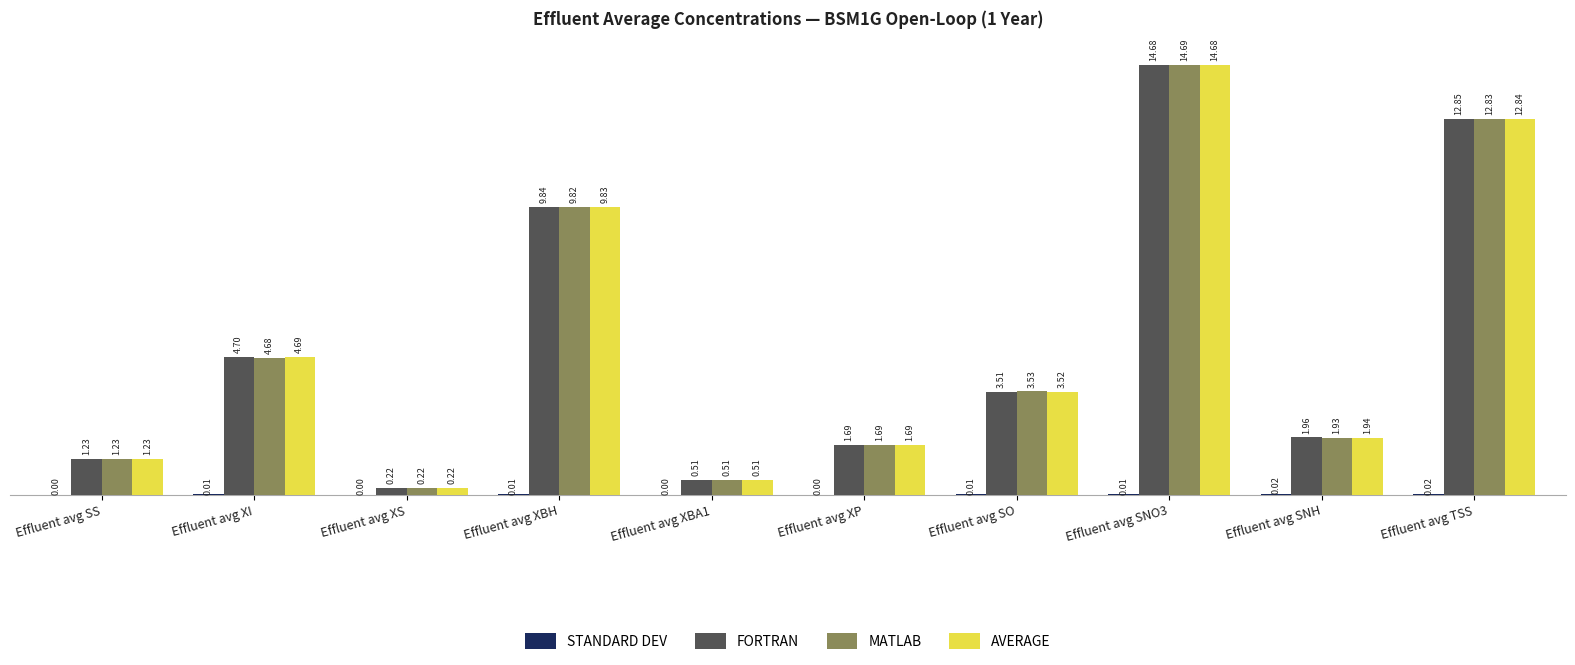

What is the sum of the FORTRAN values at Effluent avg SNH and Effluent avg TSS?

14.8